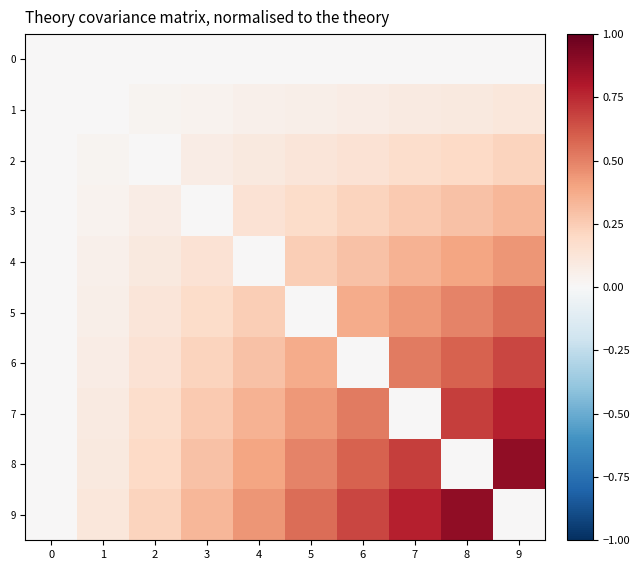

Reading right to left, what are all the values shown in this chart?

row_0: 0.0	0.0	0.0	0.0	0.0	0.0	0.0	0.0	0.0	0.0
row_1: 0.1	0.1	0.1	0.1	0.1	0.0	0.0	0.0	0.0	0.0
row_2: 0.2	0.2	0.2	0.1	0.1	0.1	0.1	0.0	0.0	0.0
row_3: 0.3	0.3	0.3	0.2	0.2	0.1	0.0	0.1	0.0	0.0
row_4: 0.4	0.4	0.3	0.3	0.2	0.0	0.1	0.1	0.0	0.0
row_5: 0.6	0.5	0.4	0.4	0.0	0.2	0.2	0.1	0.1	0.0
row_6: 0.7	0.6	0.5	0.0	0.4	0.3	0.2	0.1	0.1	0.0
row_7: 0.8	0.7	0.0	0.5	0.4	0.3	0.3	0.2	0.1	0.0
row_8: 0.9	0.0	0.7	0.6	0.5	0.4	0.3	0.2	0.1	0.0
row_9: 0.0	0.9	0.8	0.7	0.6	0.4	0.3	0.2	0.1	0.0